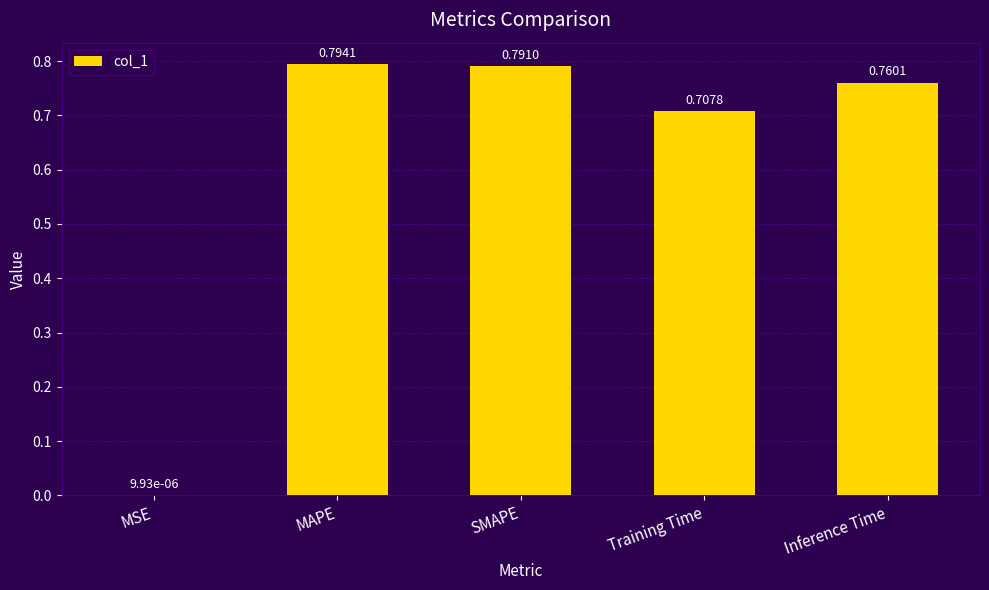

What is the sum of all values?

3.1